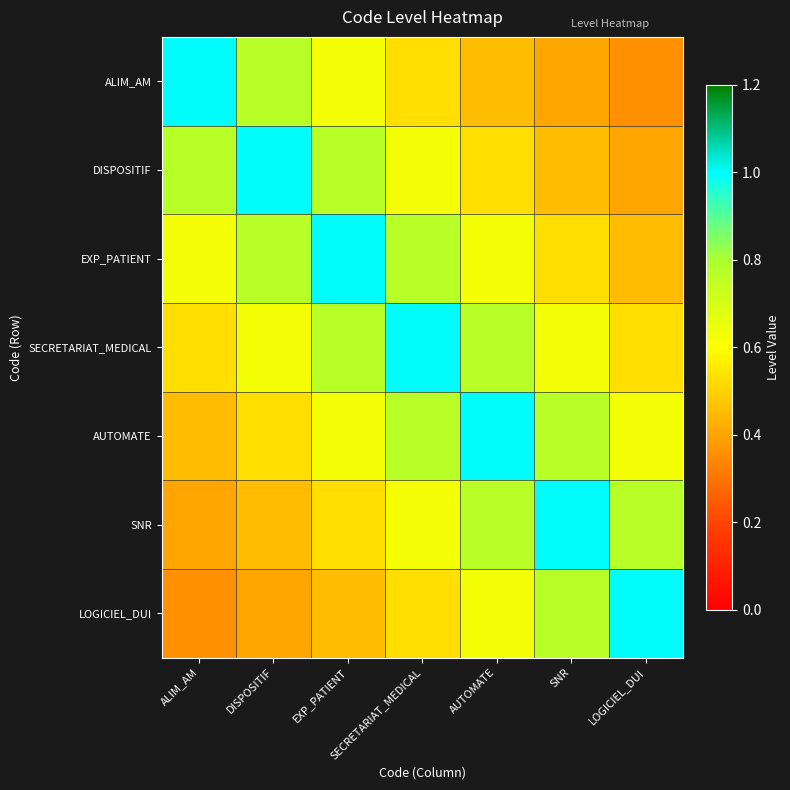

Which series has the largest range (max minus min)?

ALIM_AM